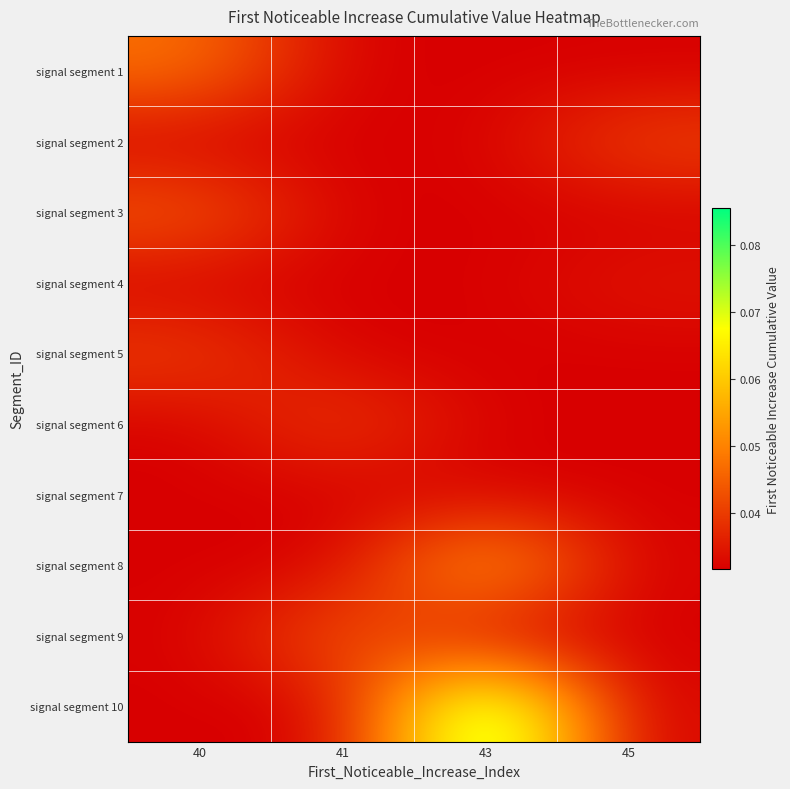

At how many categories does at least one series exceed 0?

4